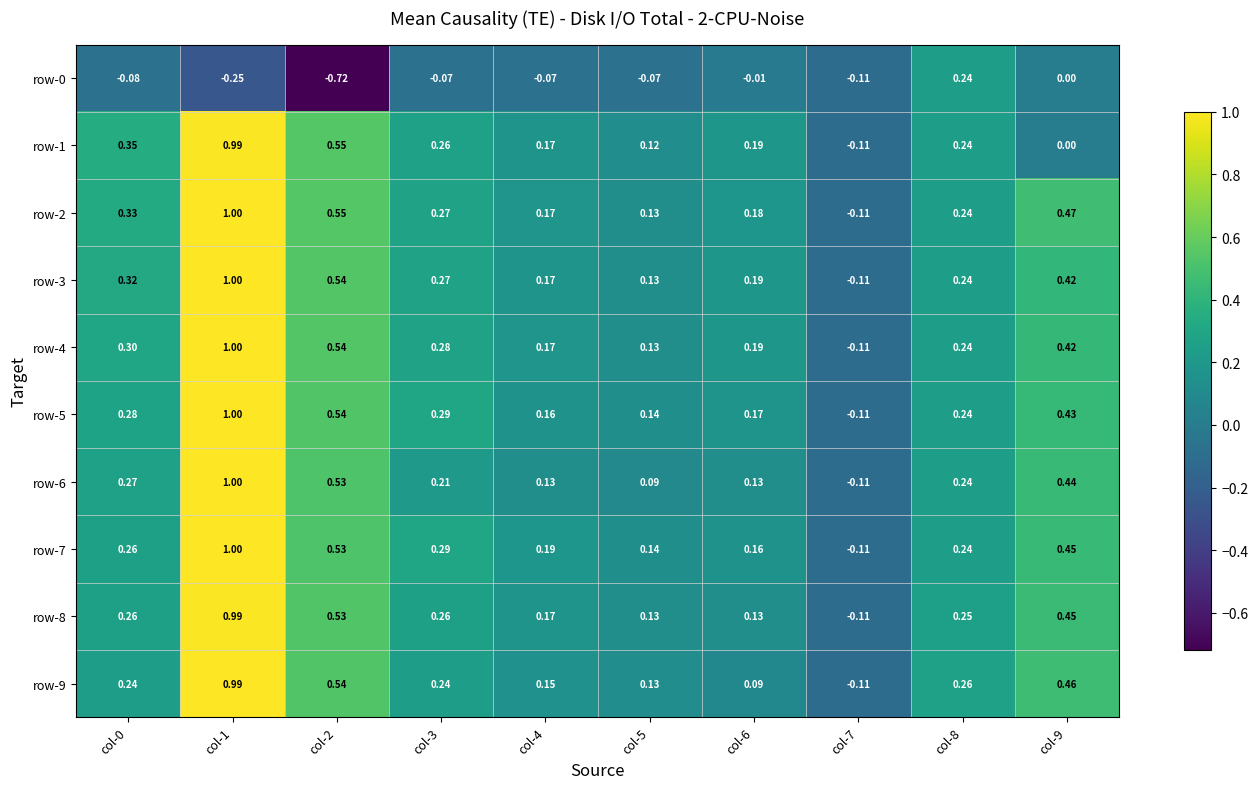

Count the number of categories in the chart.

10